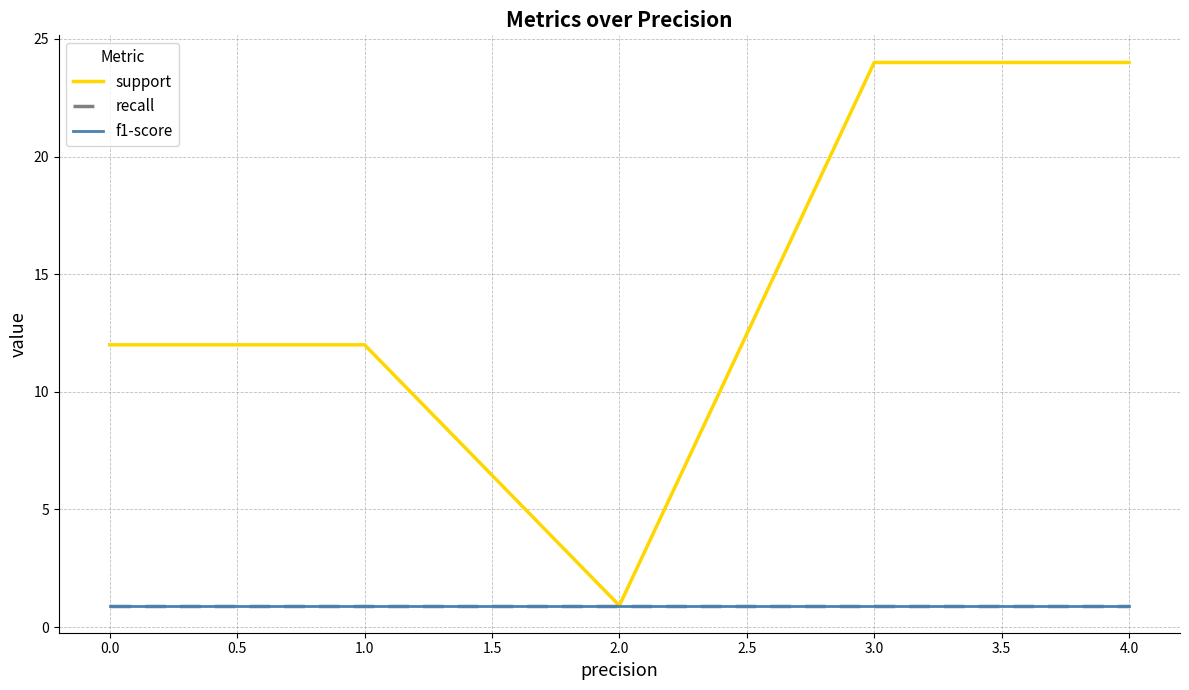

What is the approximate value of support at 1.0?

12.0